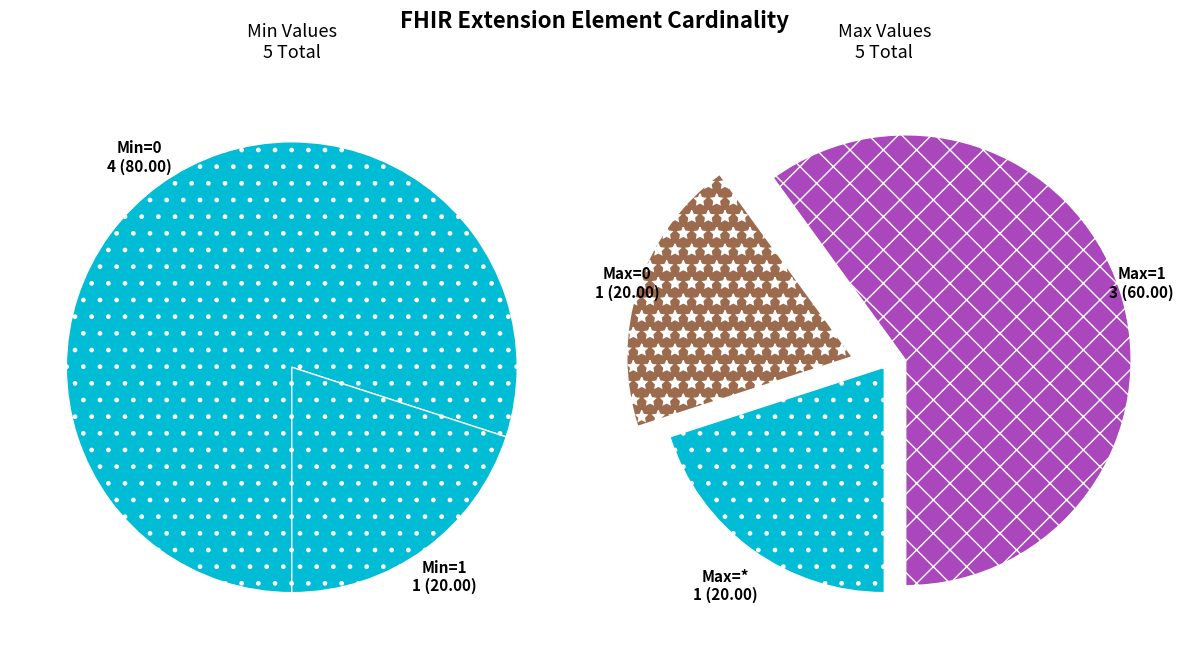

How many segments does this pie chart have?

5